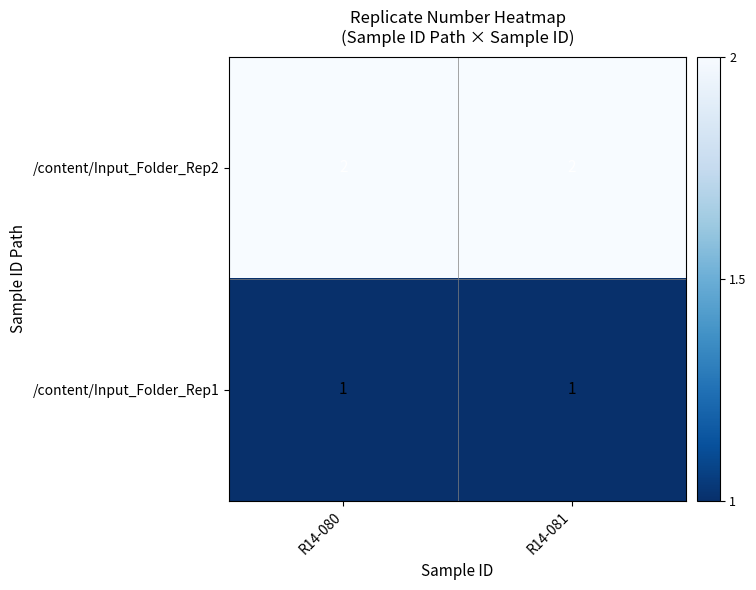

At R14-080, list the series in order from largest to smallest.

/content/Input_Folder_Rep2, /content/Input_Folder_Rep1